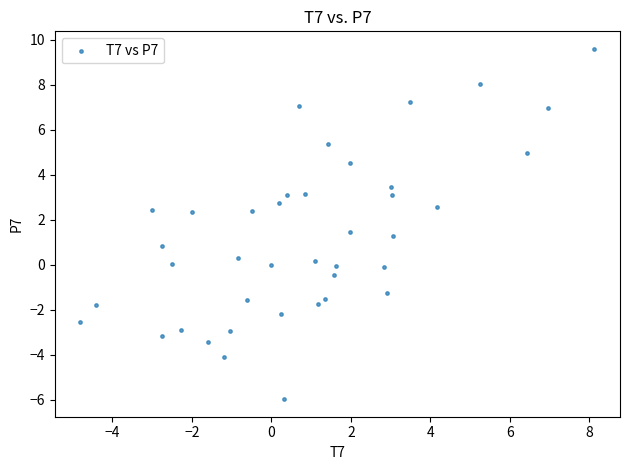

What is the range of Y values (max minus min)?

15.6